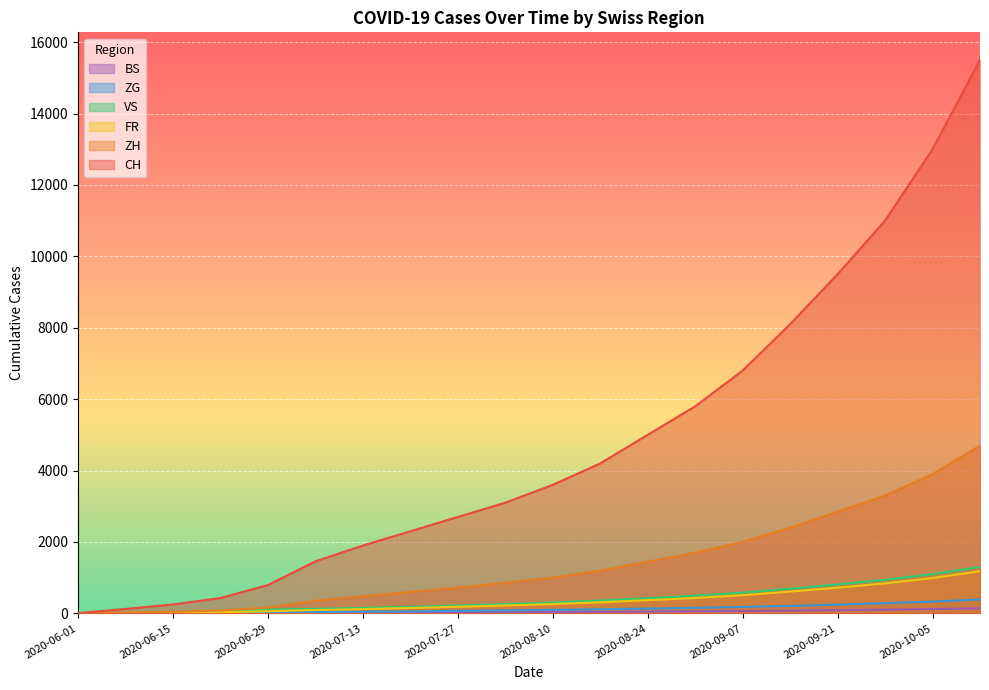

What is the value of the ZH point at the 7th from the left?

480